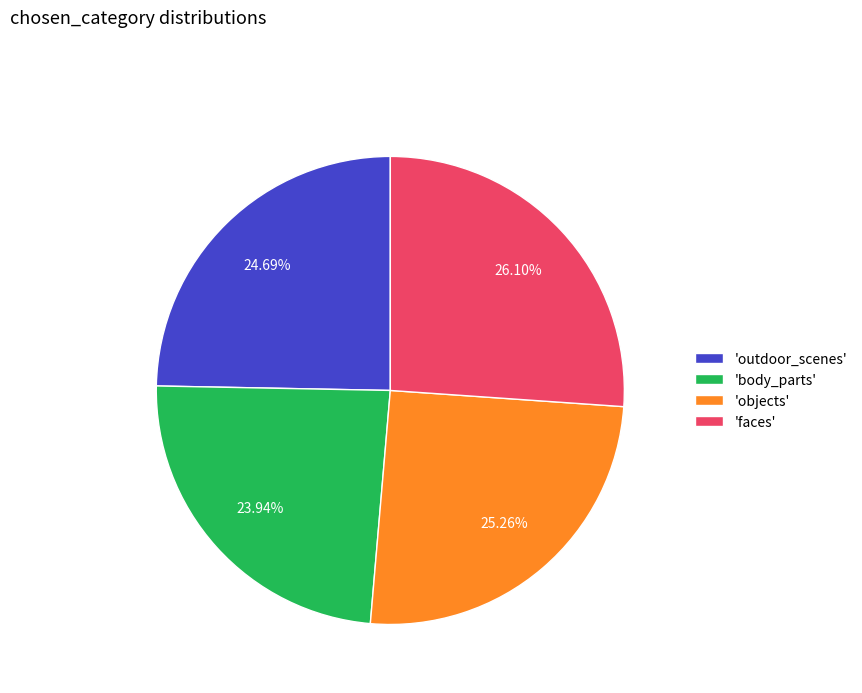

What is the smallest slice in the pie chart?

'body_parts'